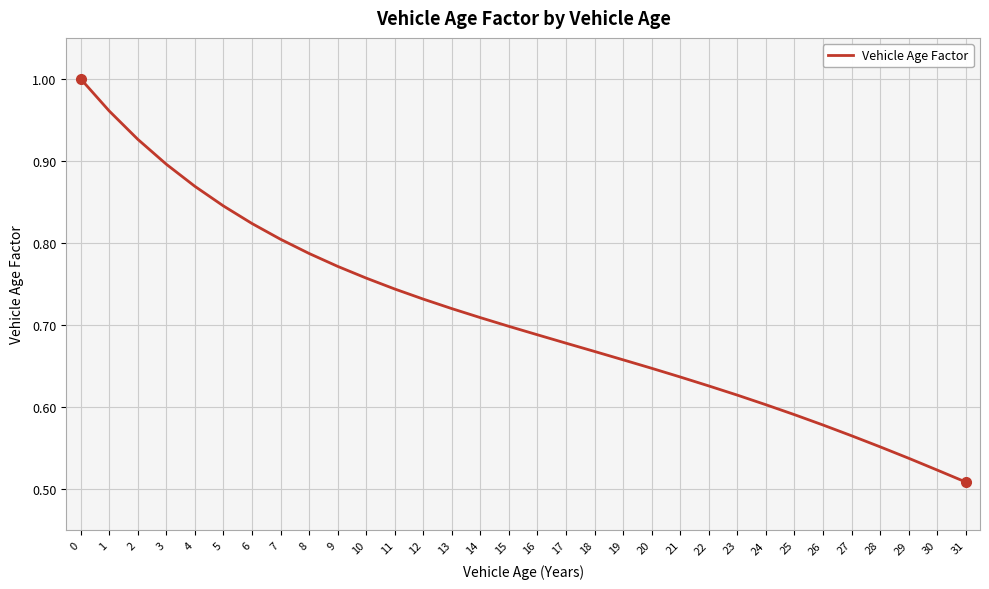

Does the chart display data point markers on the line(s)?

No